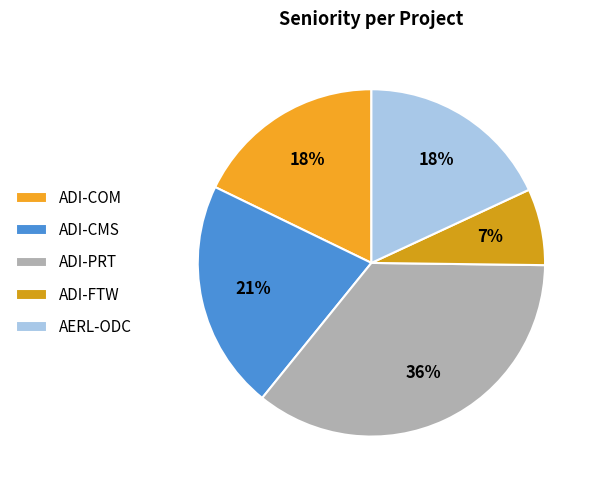

How many segments does this pie chart have?

5